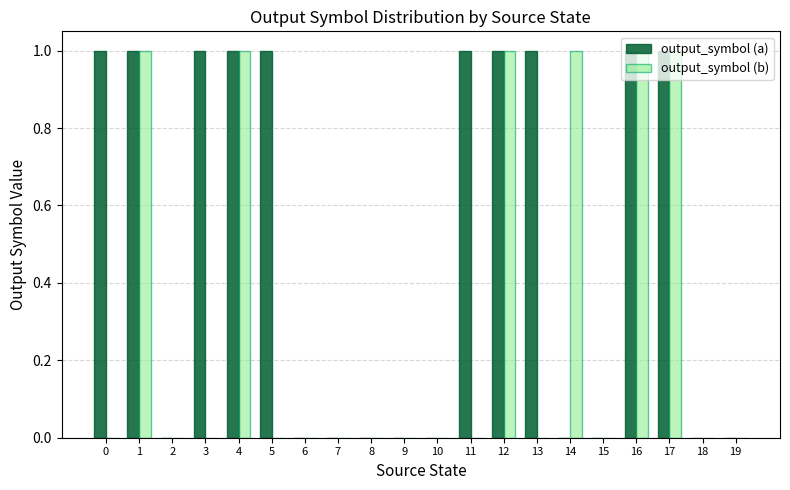

What are all the series names shown in the legend?

output_symbol (a), output_symbol (b)